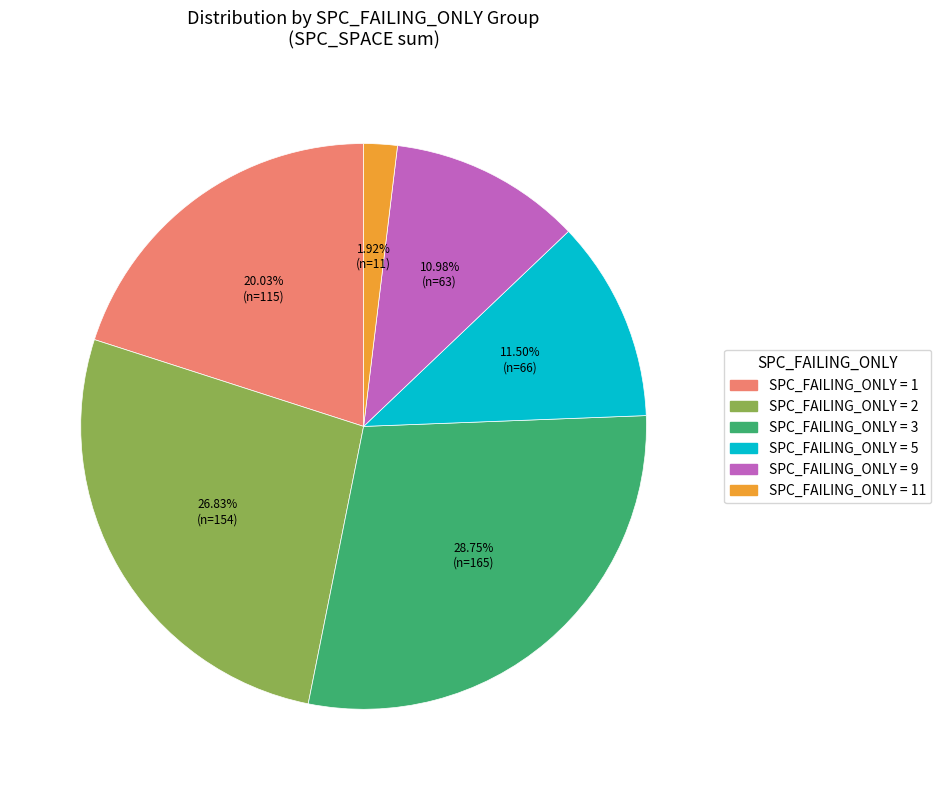

Does any single category account for the majority?

No